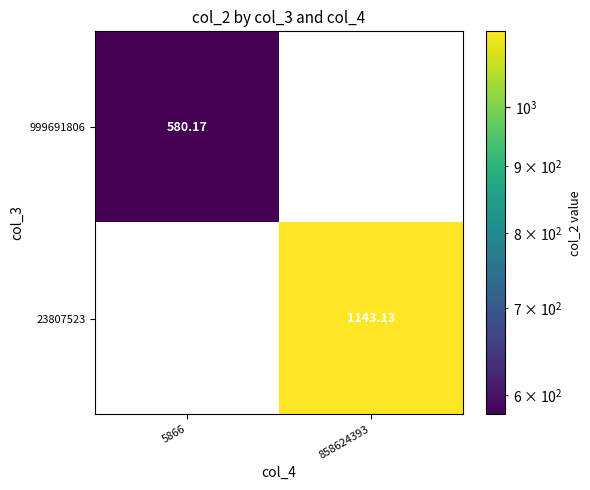

Is the value of 999691806 at 5866 greater than the value of 23807523 at 858624393?

No